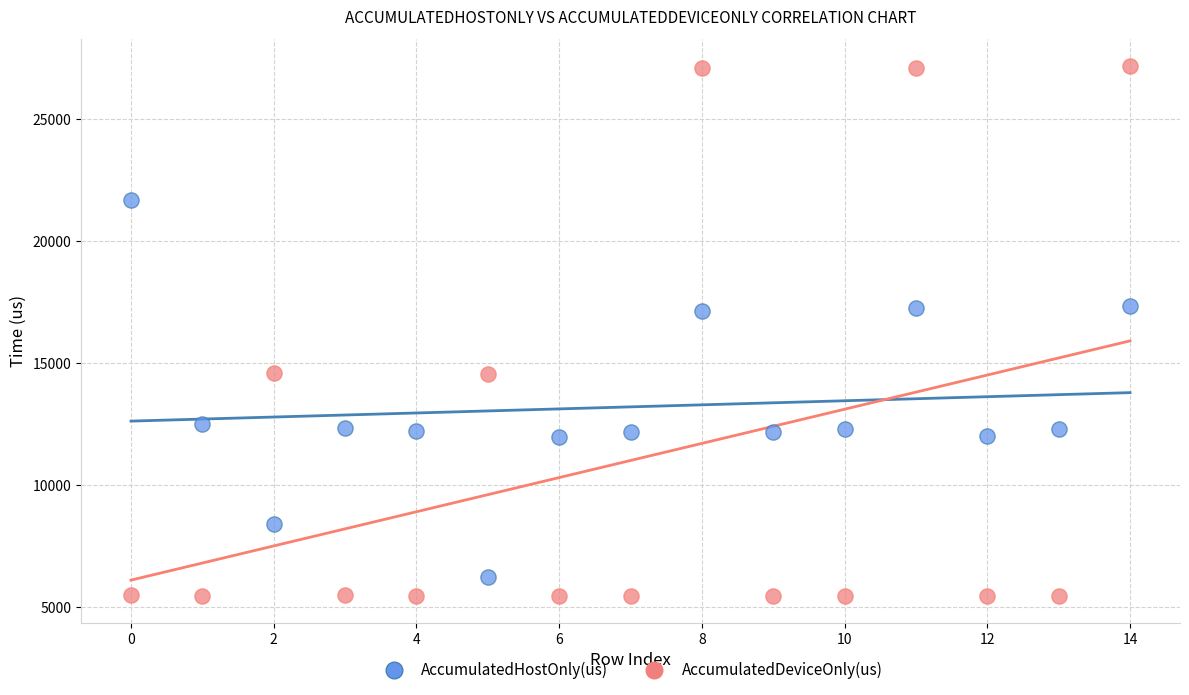

Which series reaches the maximum Y coordinate?

AccumulatedDeviceOnly(us)